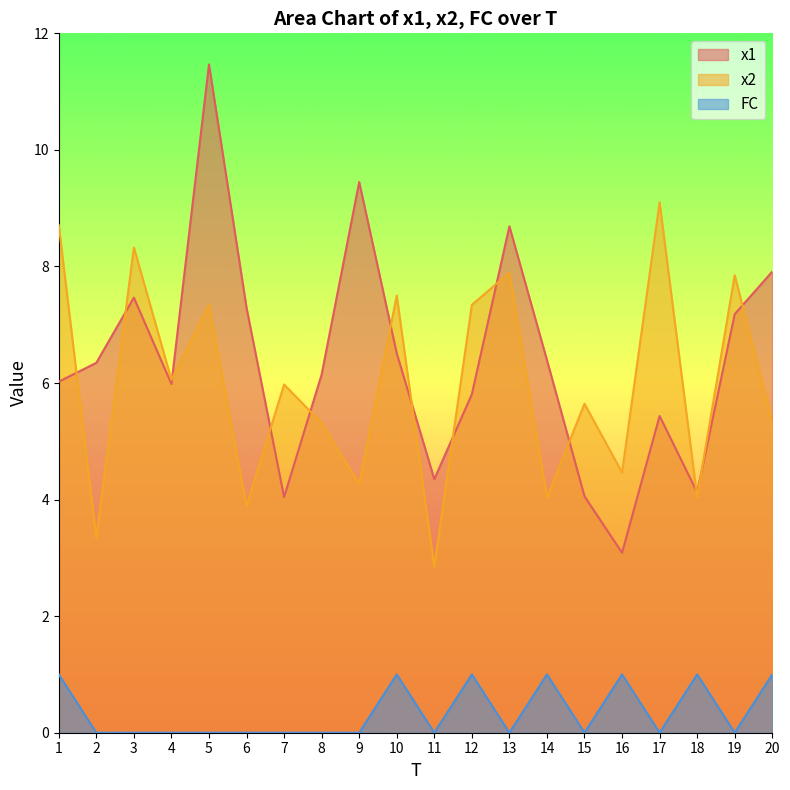

Is it true that FC equals 1.0 at 1?

True